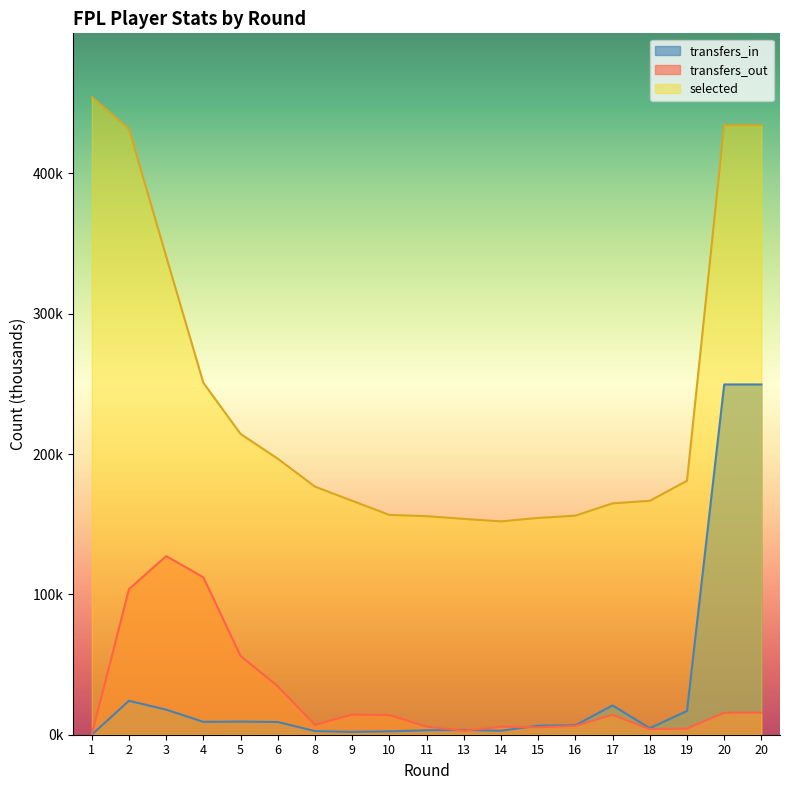

What is the maximum value for transfers_in?

249.6